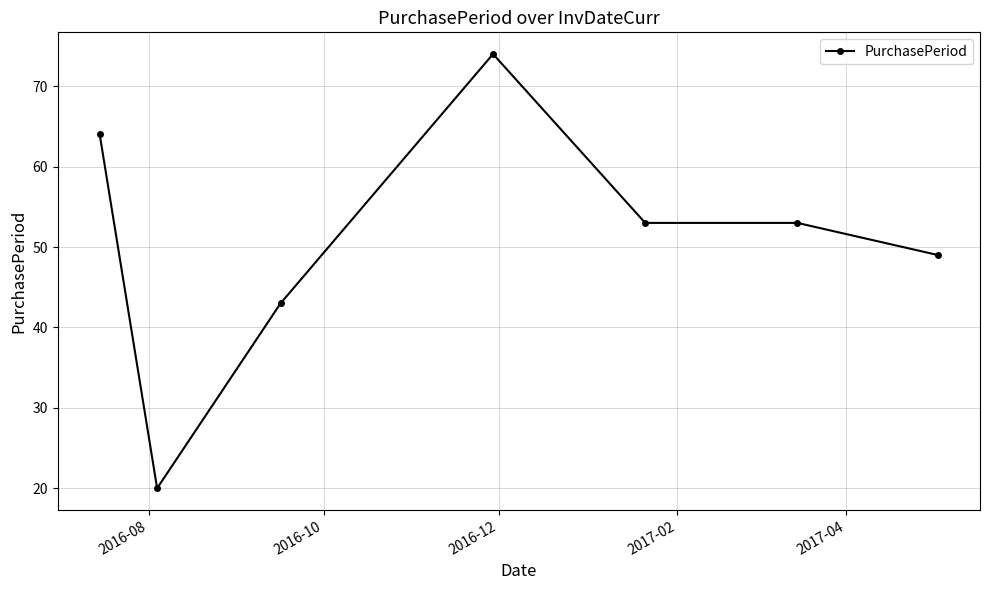

Reading left to right, extract all data points from this chart.

64	20	43	74	53	53	49